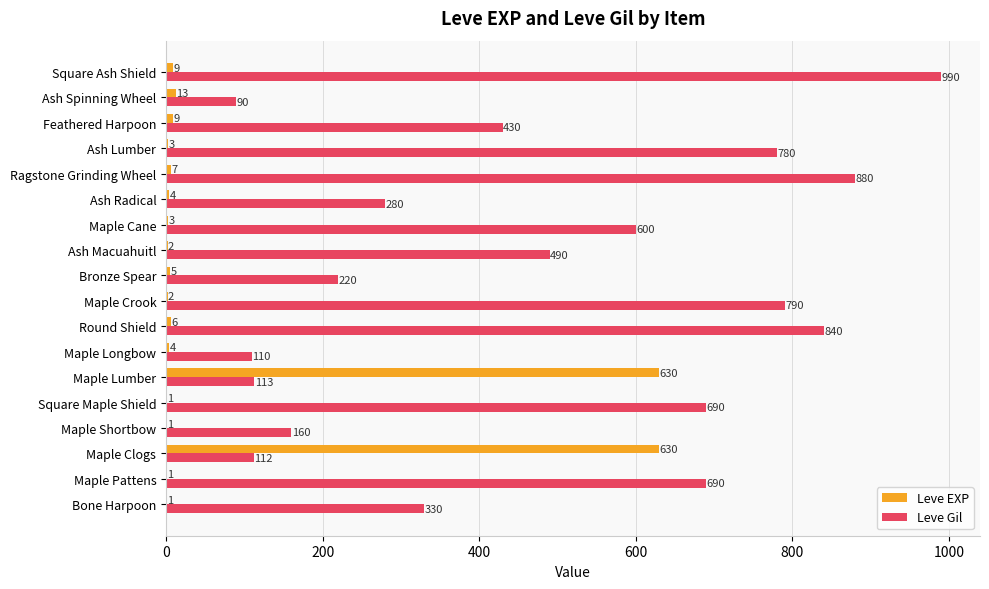

Is the value of Leve EXP at Feathered Harpoon greater than the value of Leve Gil at Maple Clogs?

No